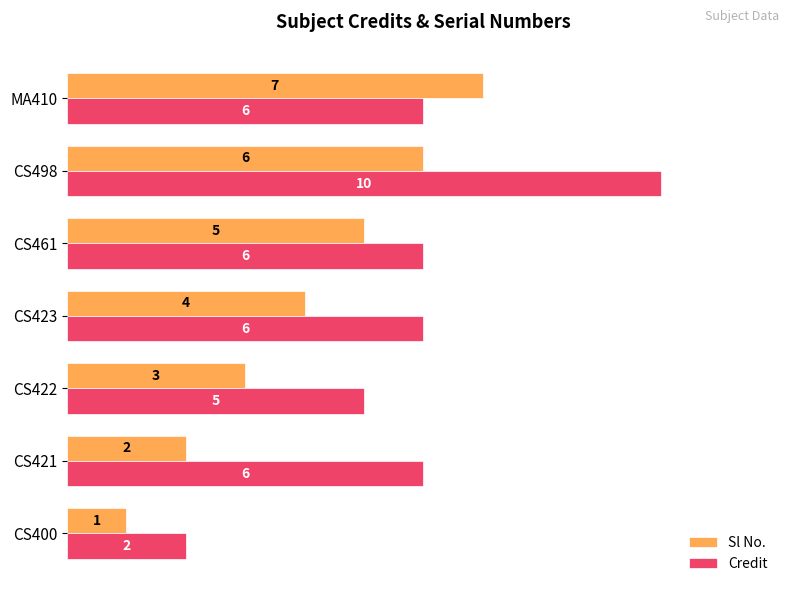

What is the greatest value displayed?

10